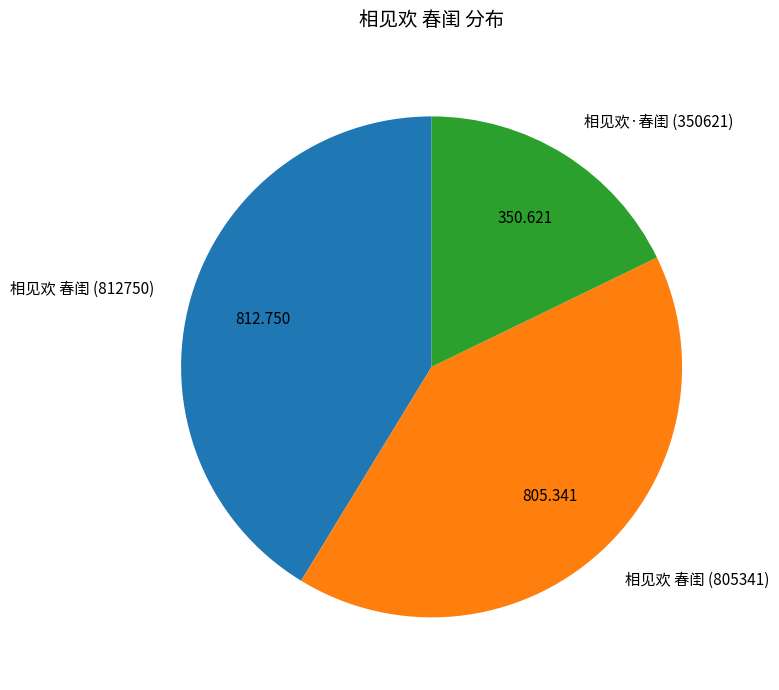

Does 相见欢 春闺 (812750) represent more than half of the total?

No